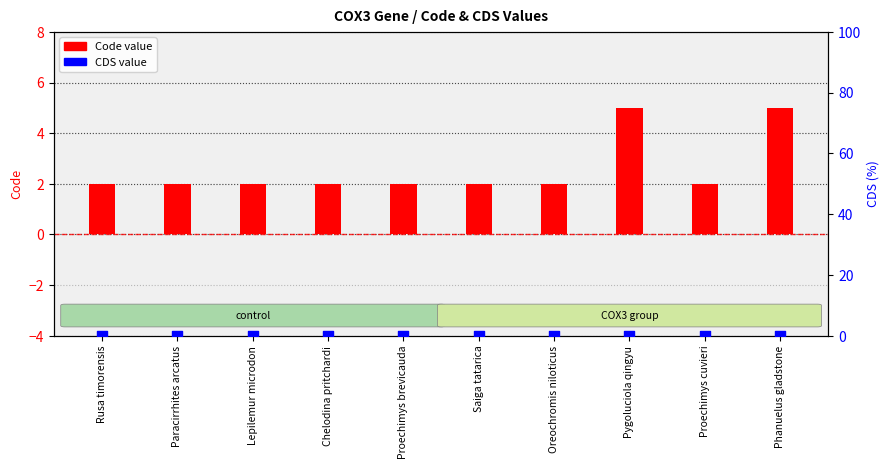

At how many categories does at least one series exceed 0?

10